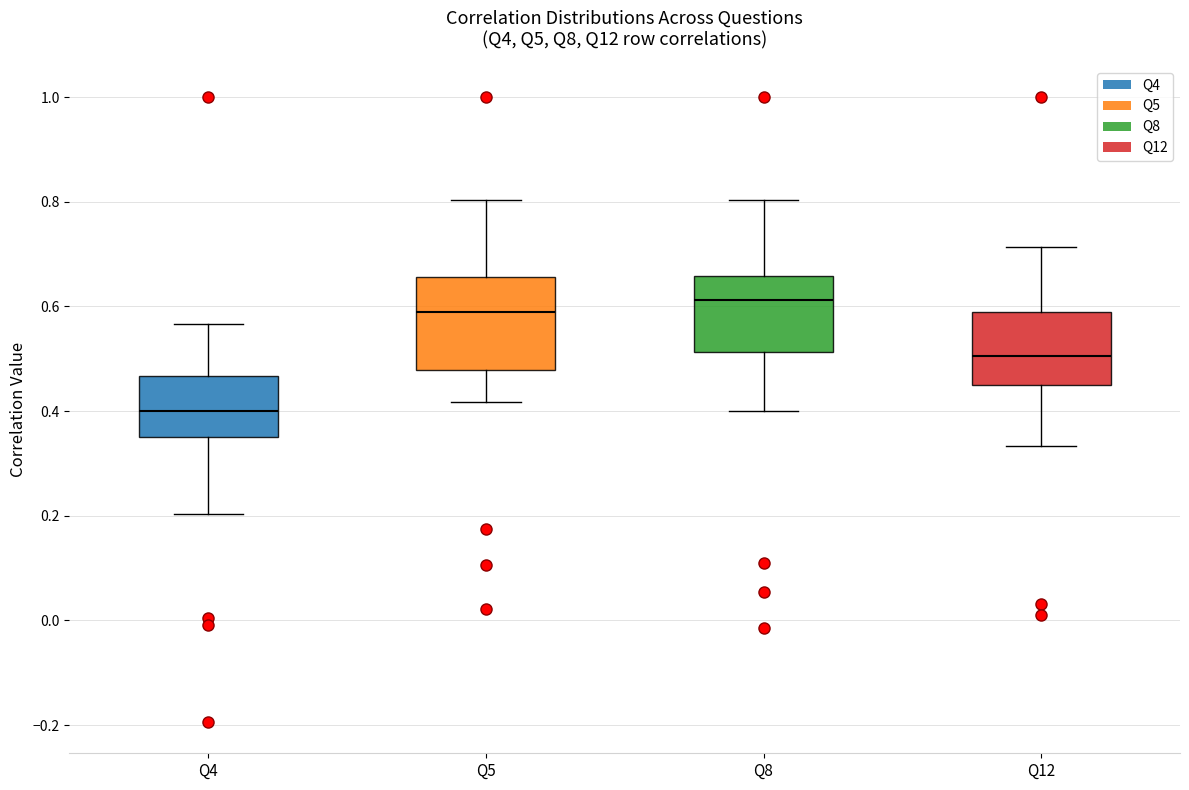

Which box has the lowest median line?

Q4